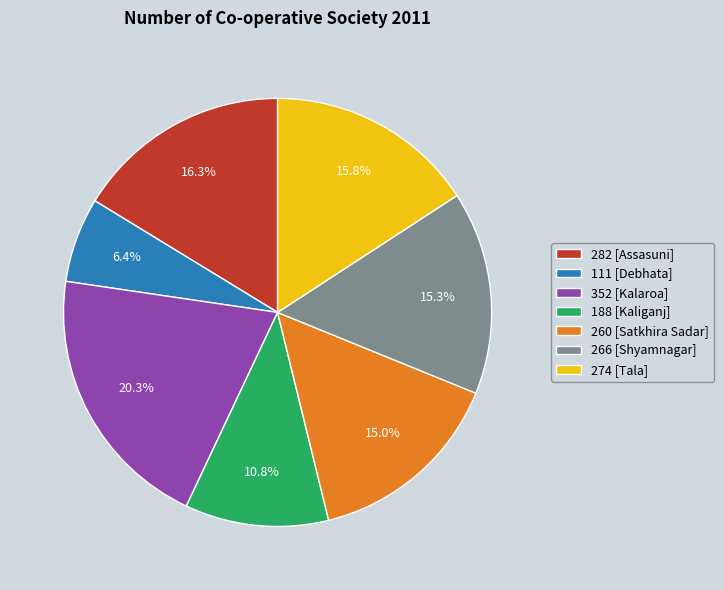

Which slice is the smallest?

111 [Debhata]